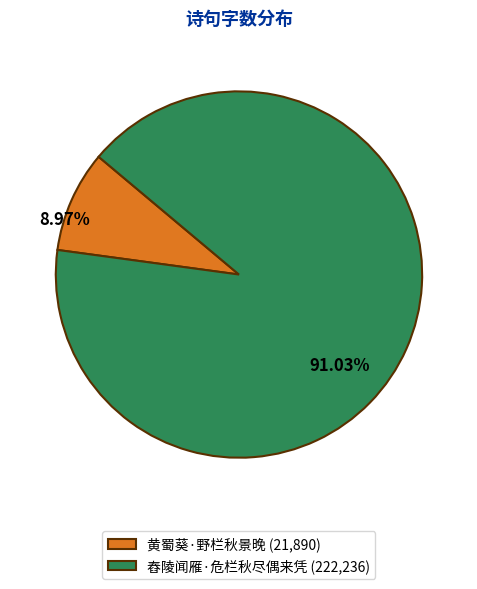

Which slice is the largest?

舂陵闻雁·危栏秋尽偶来凭